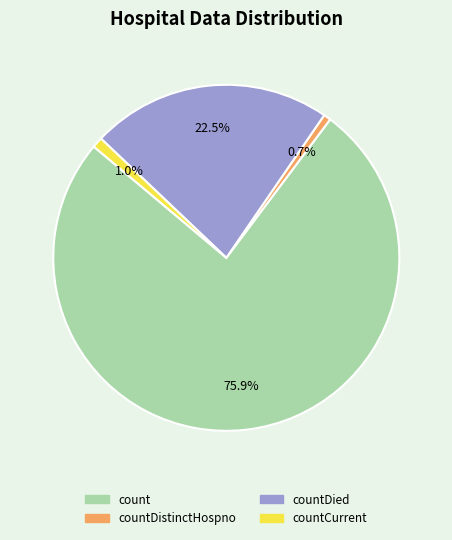

Does any single category account for the majority?

Yes